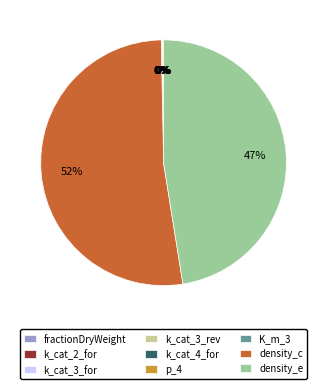

The density_e slice represents 47% of the pie. True or false?

True